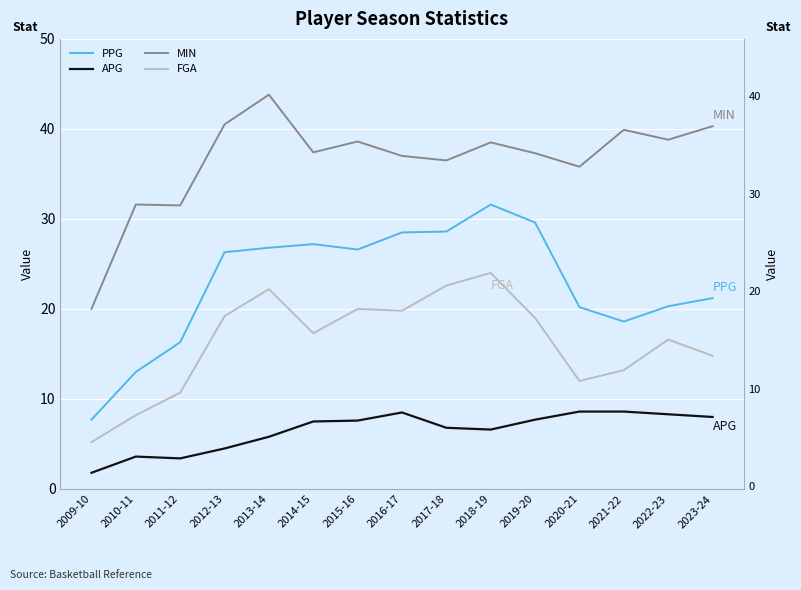

At 2014-15, list the series in order from smallest to largest.

APG, FGA, PPG, MIN